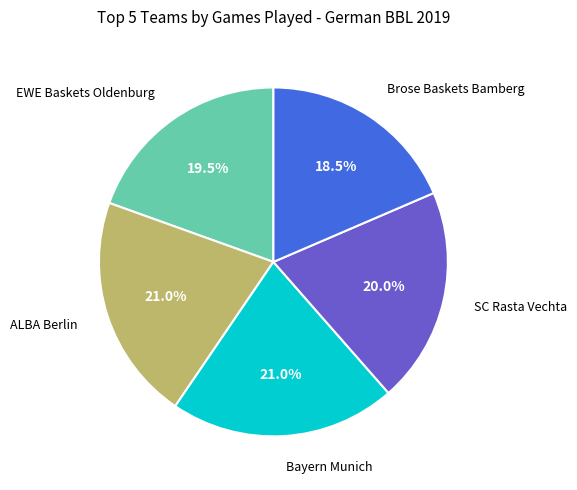

Does any single category account for the majority?

No